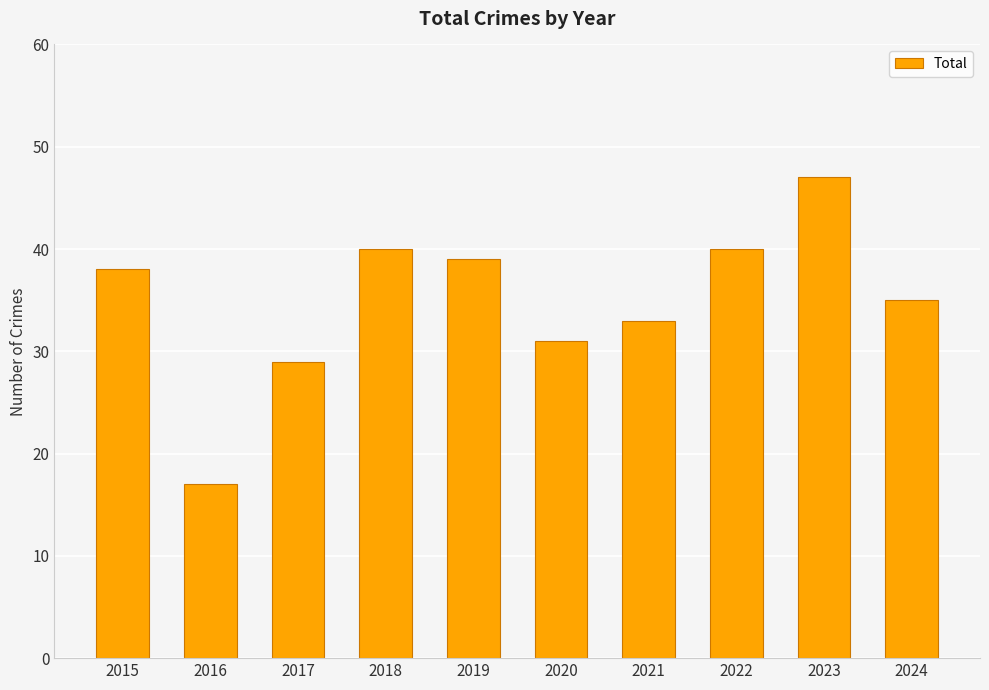

What is the greatest value displayed?

47